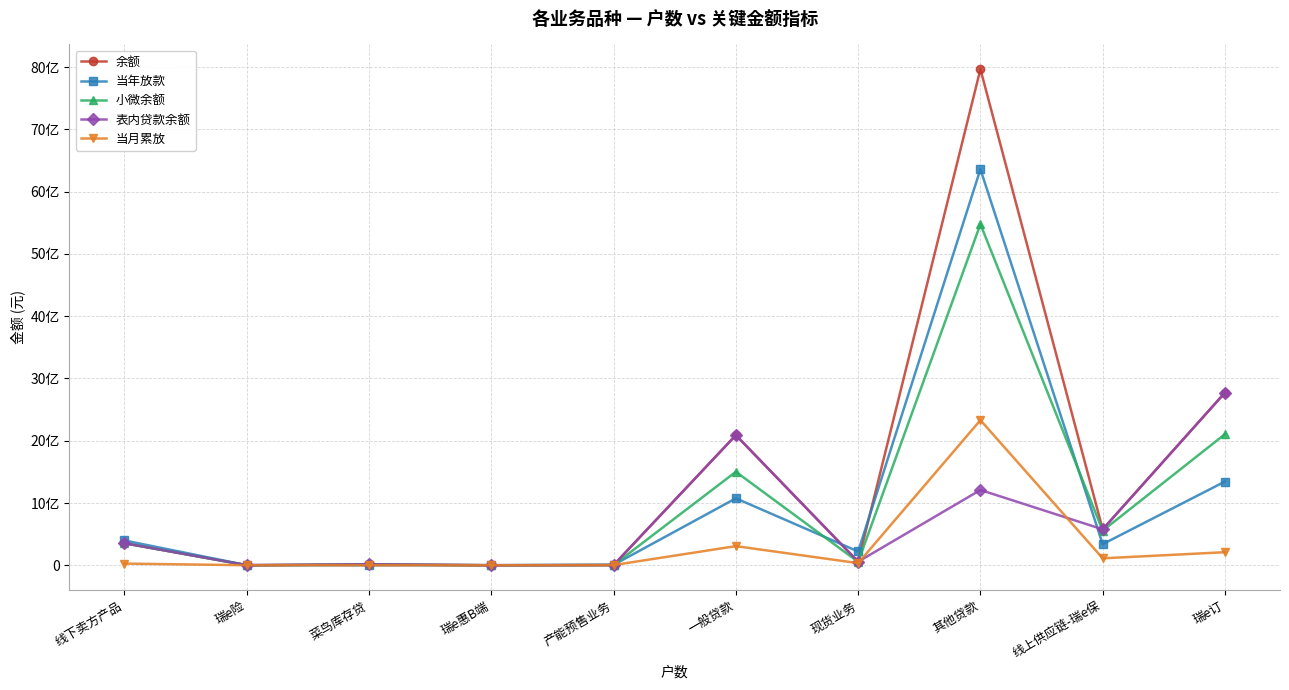

Is this an area chart (filled region under the line)?

No